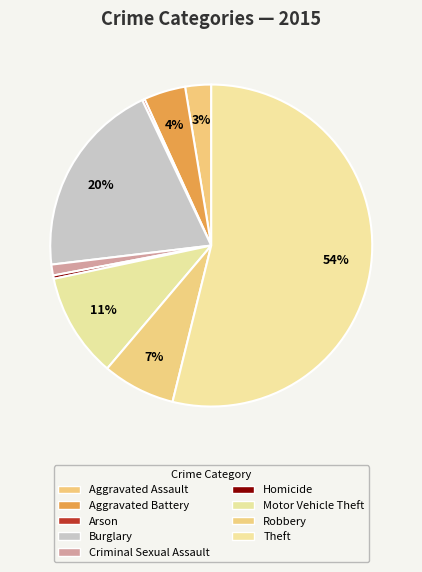

Does any single category account for the majority?

Yes